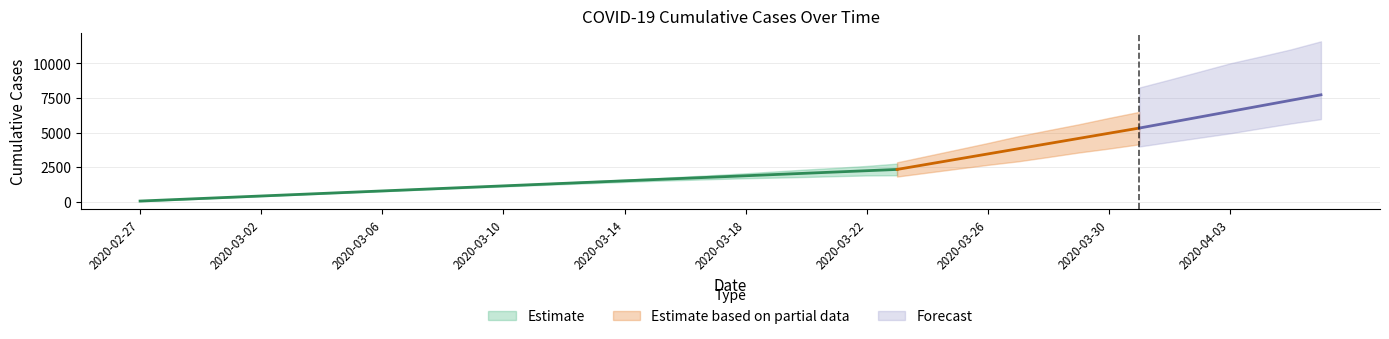

What is the minimum value shown in the chart?

55